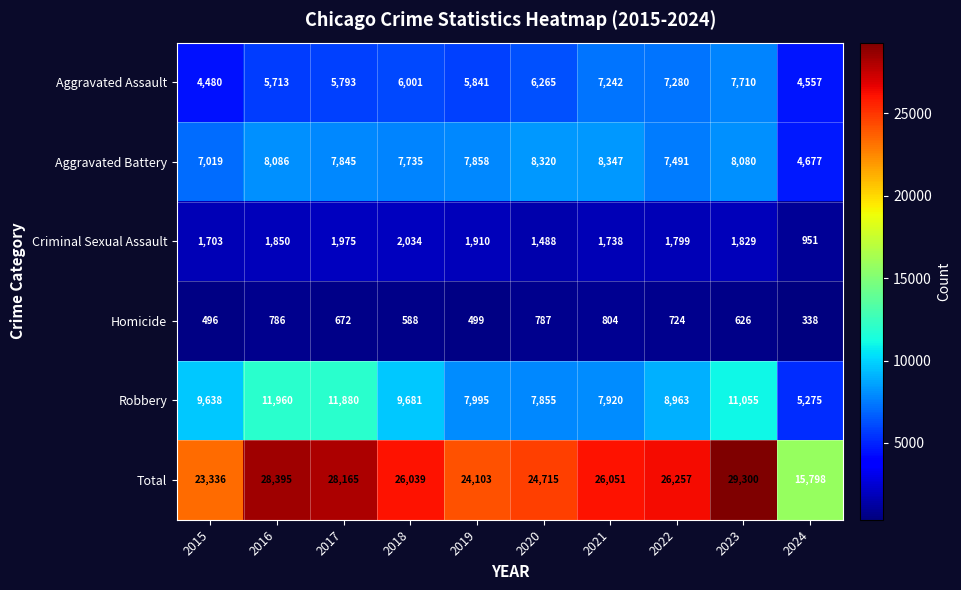

The Robbery series shows 13050 at 2020. True or false?

False